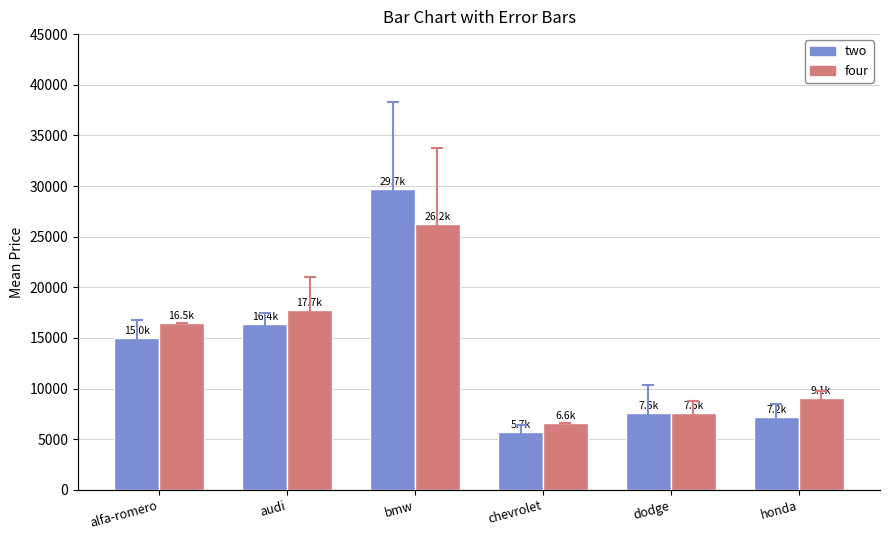

Which series has the largest total across all categories?

four